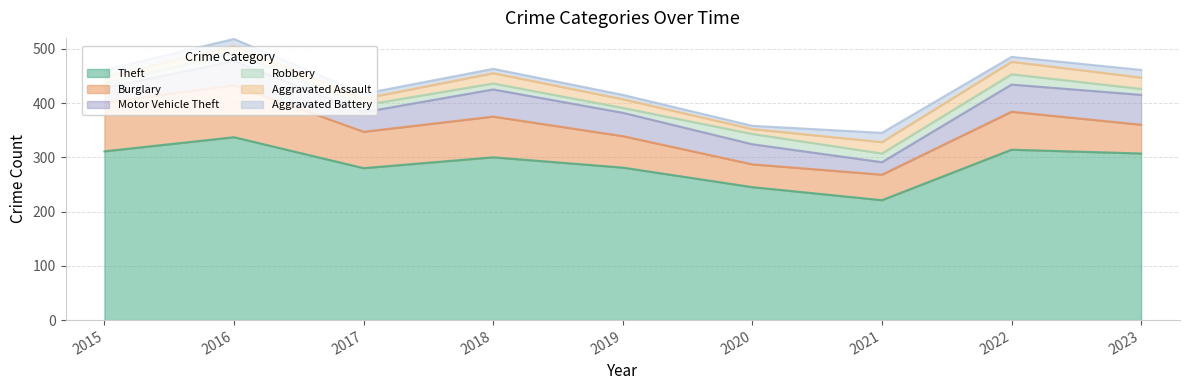

What is the sum of the Aggravated Battery values at 2023 and 2020?

20